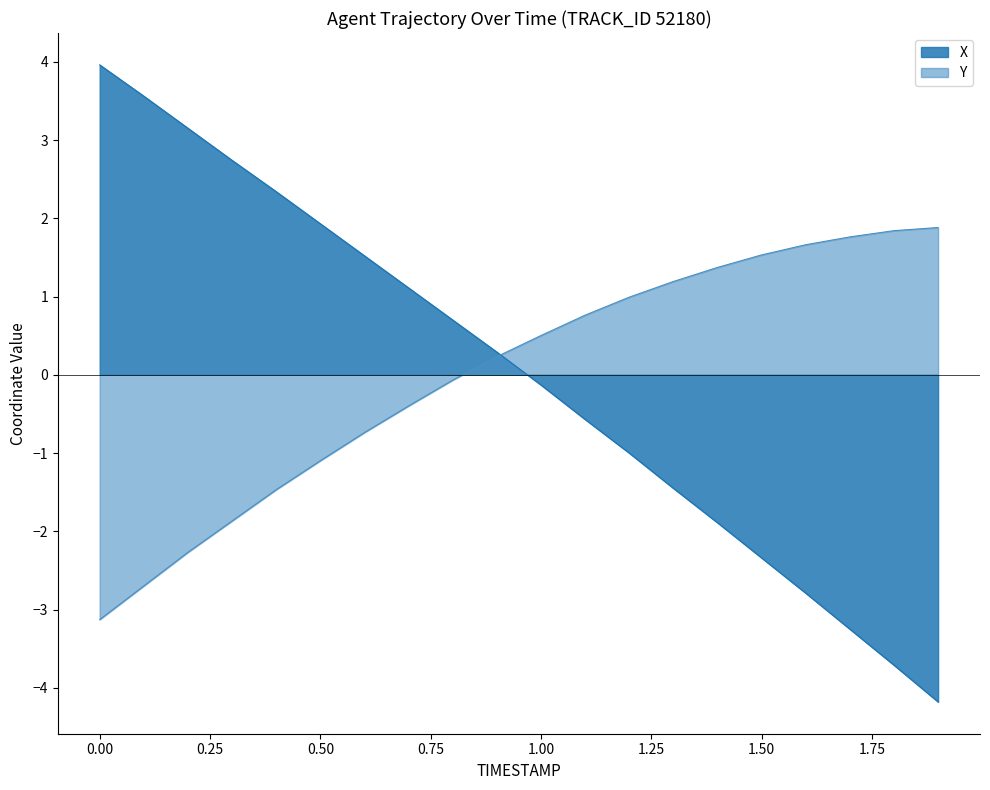

Rank the series by their maximum value, from highest to lowest.

X, Y